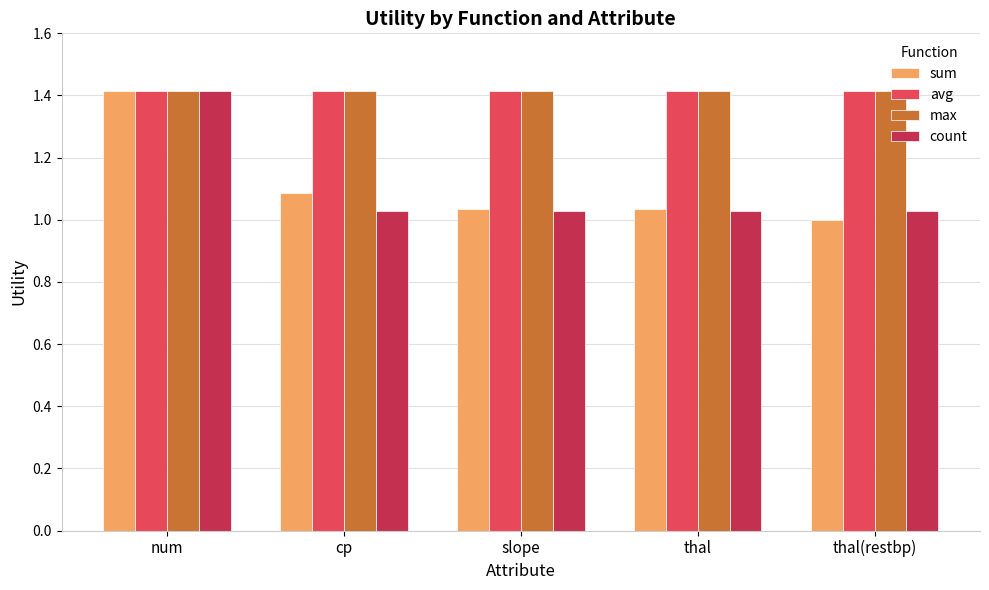

What is the approximate value of max at thal(restbp)?

1.4